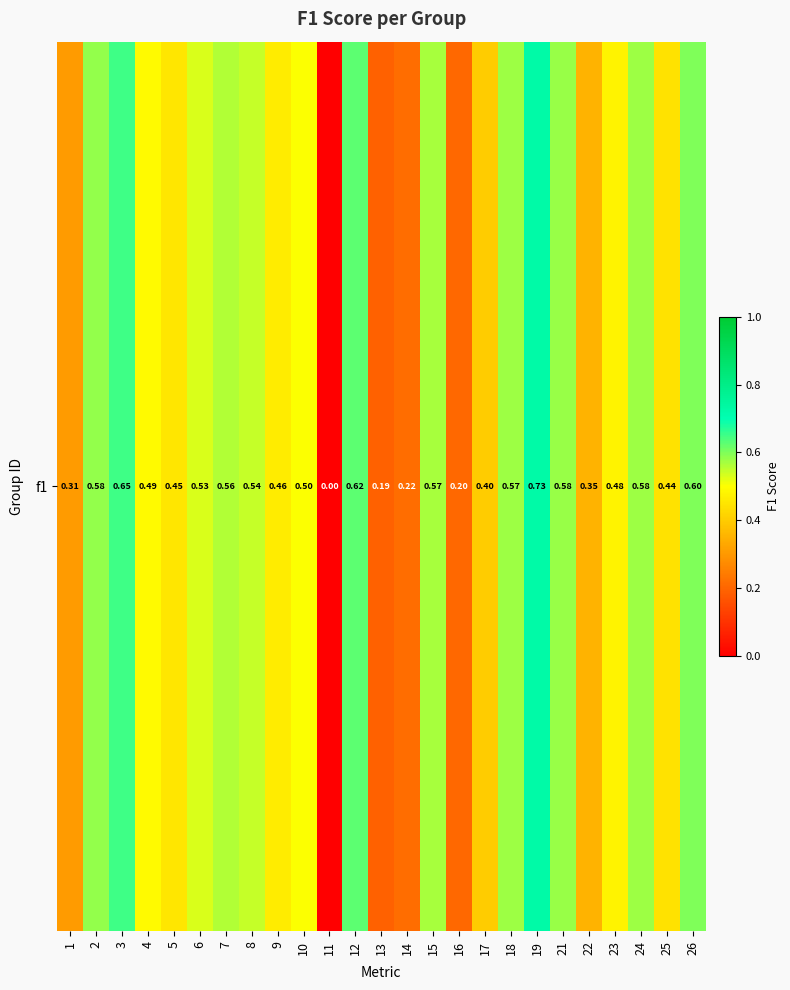

Rank the categories by value from highest to lowest.

19, 3, 12, 26, 2, 21, 24, 18, 15, 7, 8, 6, 10, 4, 23, 9, 5, 25, 17, 22, 1, 14, 16, 13, 11